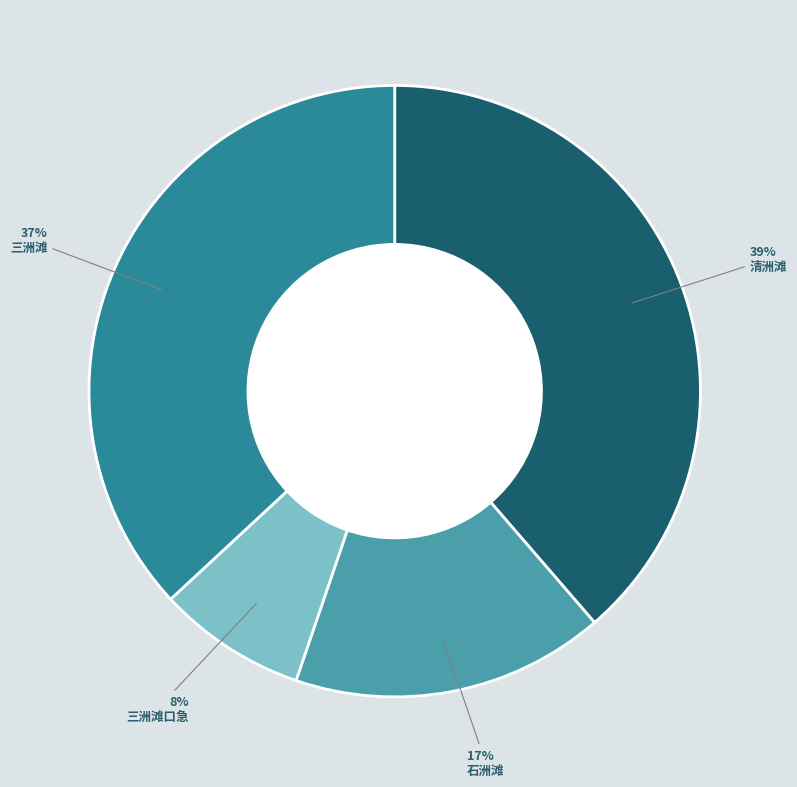

Does any single category account for the majority?

No